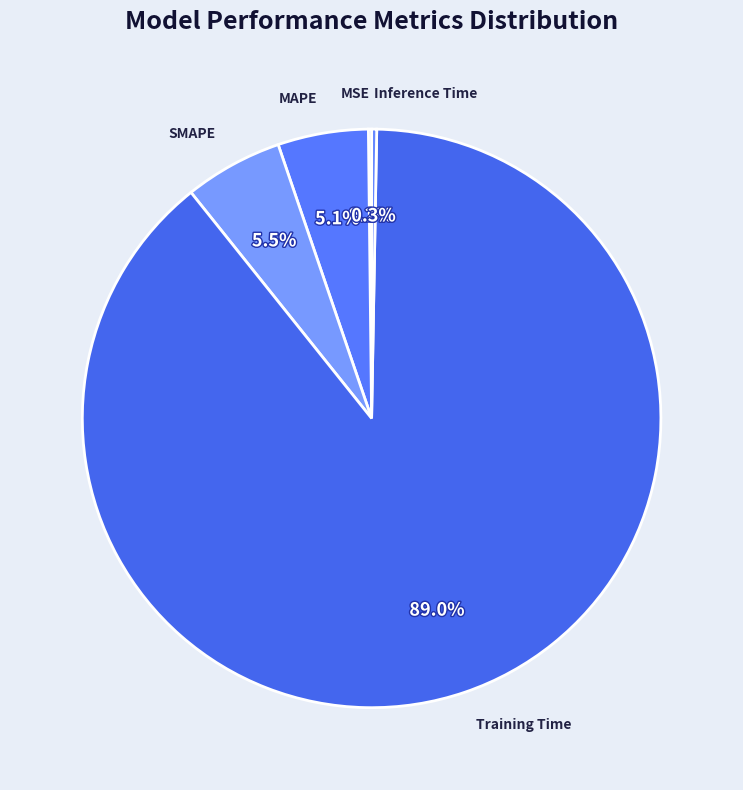

Do Inference Time and Training Time together represent more than half of the pie?

Yes